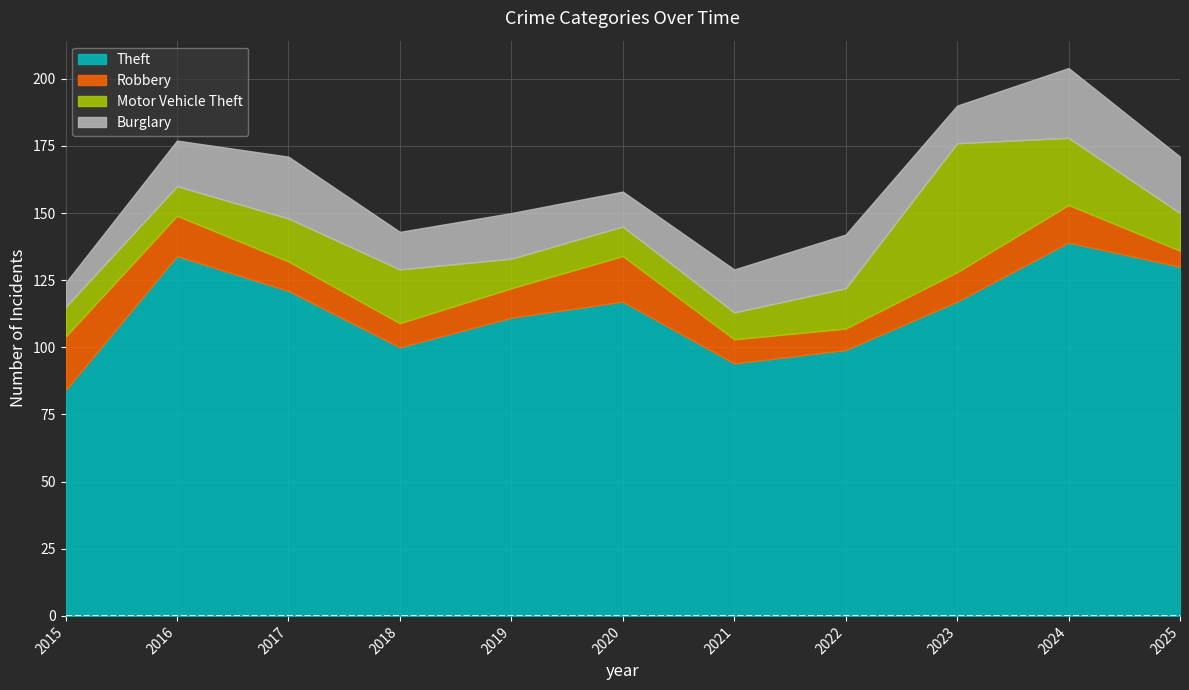

At which label does Robbery reach its minimum?

2025